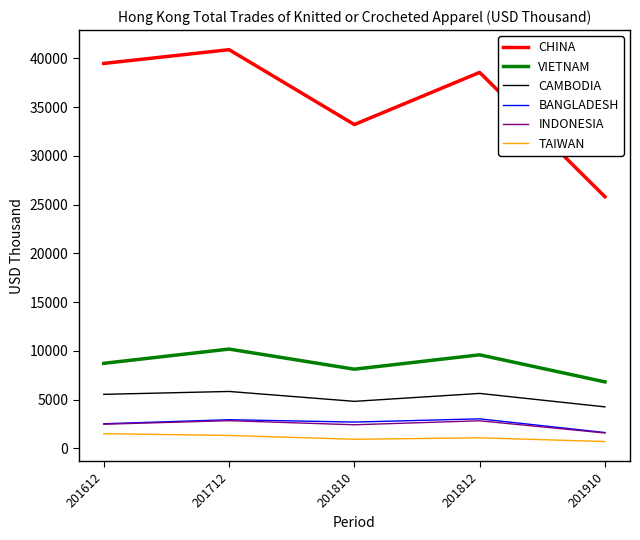

Which series has the largest total across all categories?

CHINA